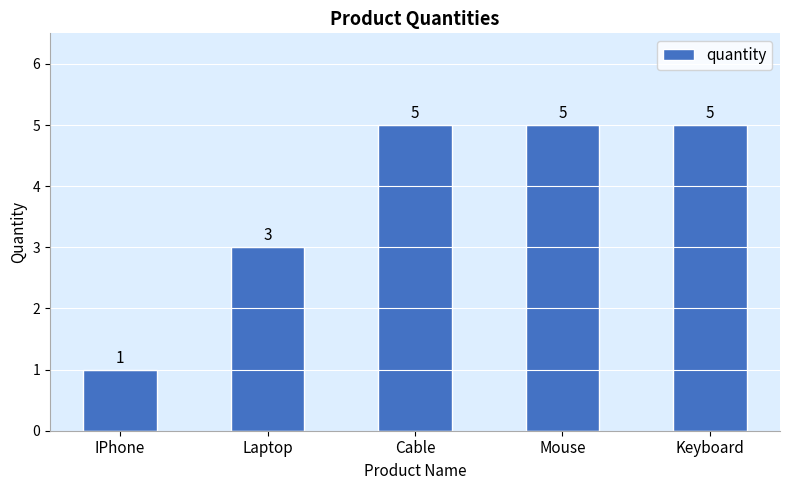

How many categories are shown in the chart?

5